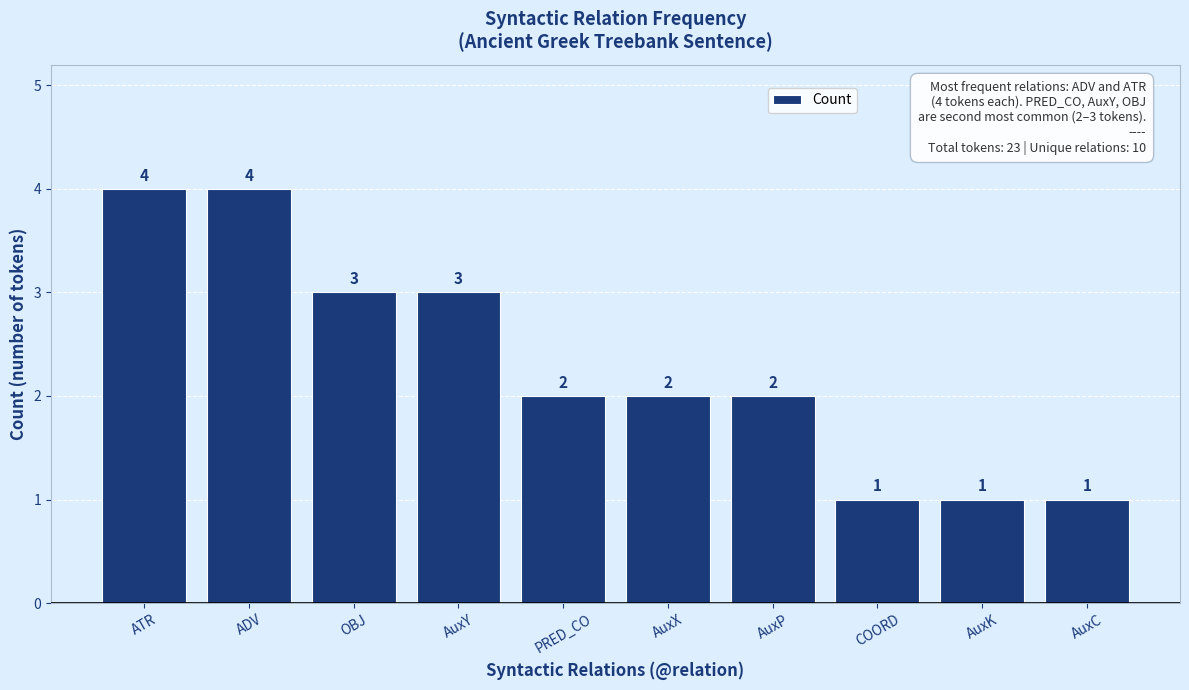

What is the difference between the second highest and second lowest values?

3